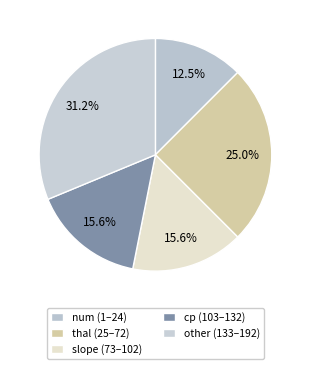

How many segments does this pie chart have?

5